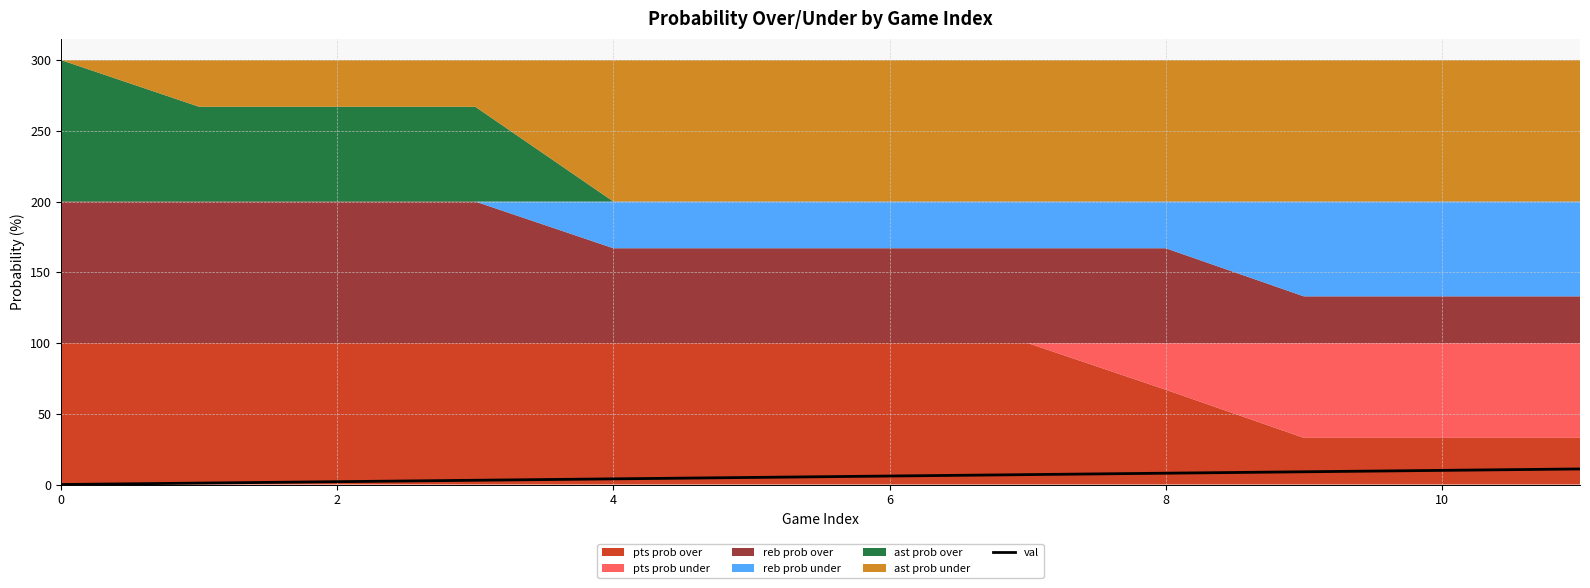

True or false: val has a value of 8 at 8.

True